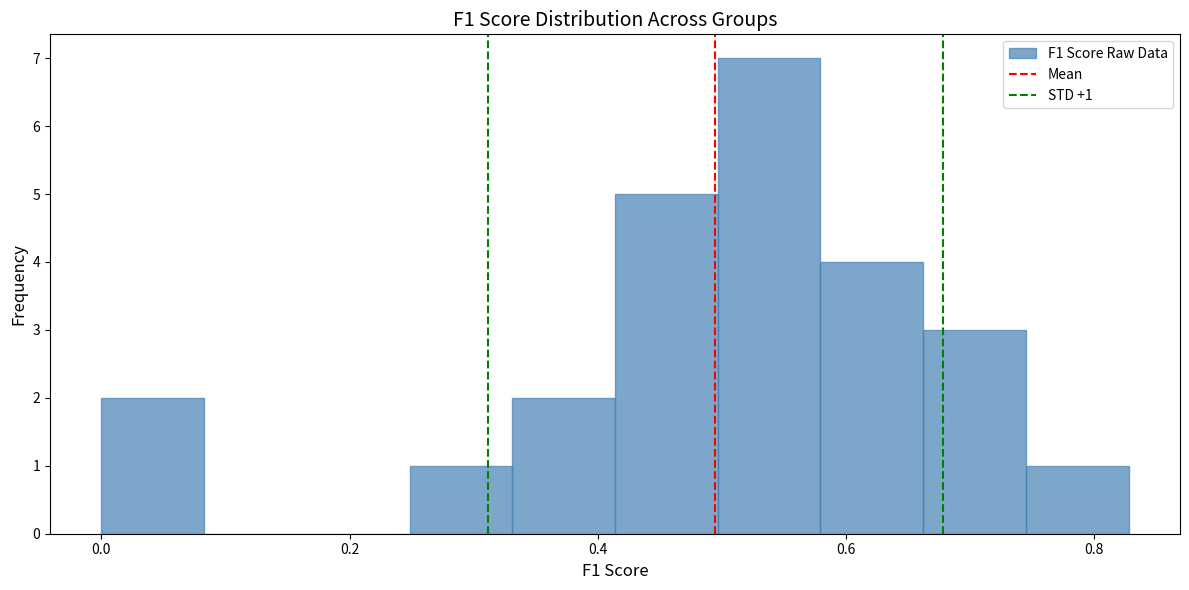

Which range on the x-axis has the tallest bar?

0.50 to 0.58